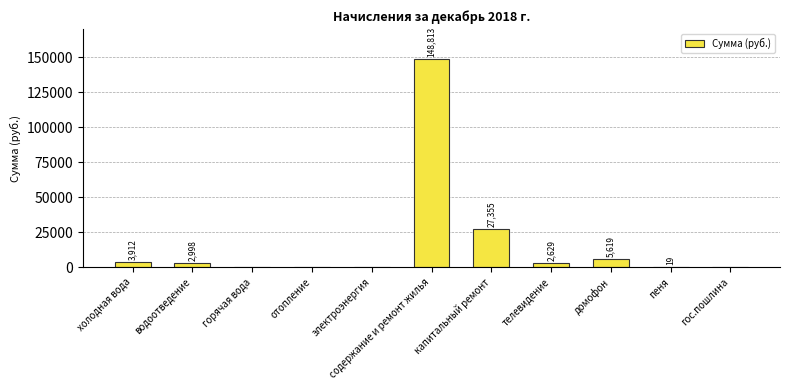

True or false: the data shows 0.0 at гос.пошлина.

True